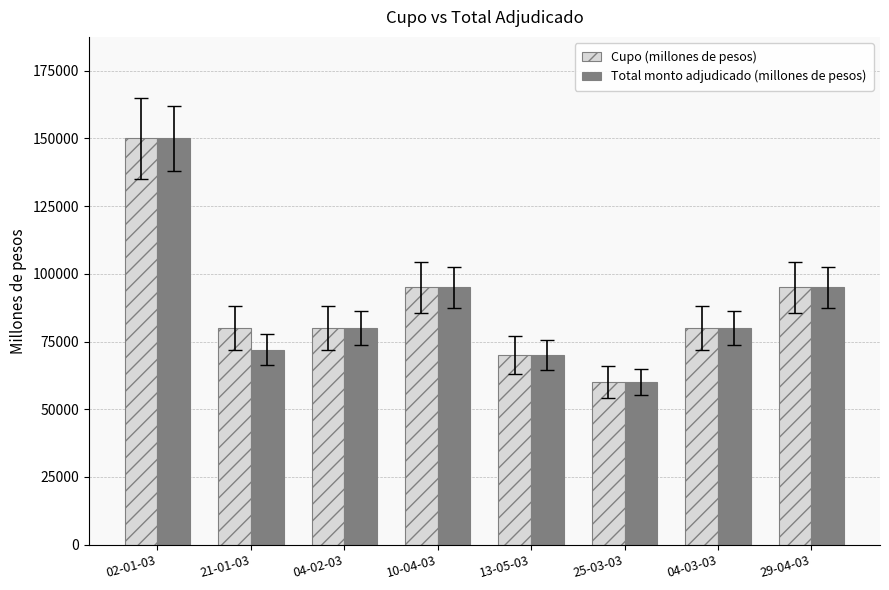

What are all the series names shown in the legend?

Cupo (millones de pesos), Total monto adjudicado (millones de pesos)